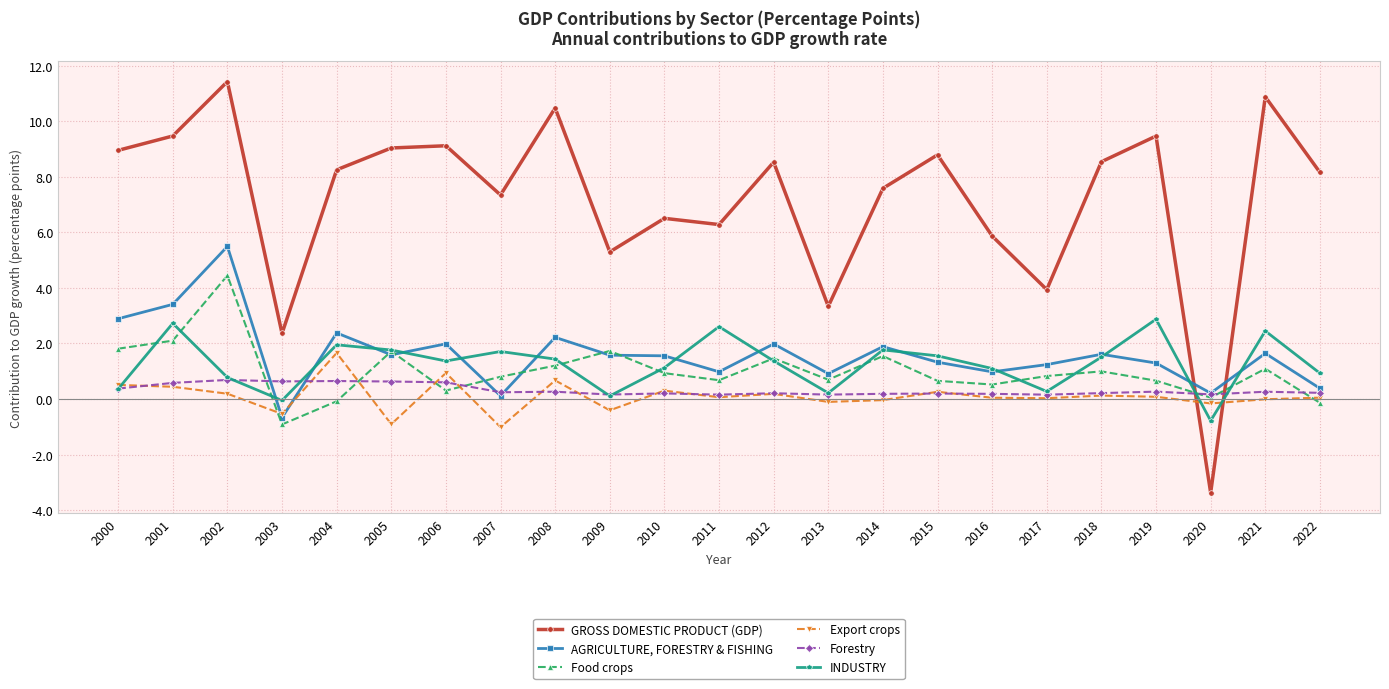

How many categories are shown in the chart?

23